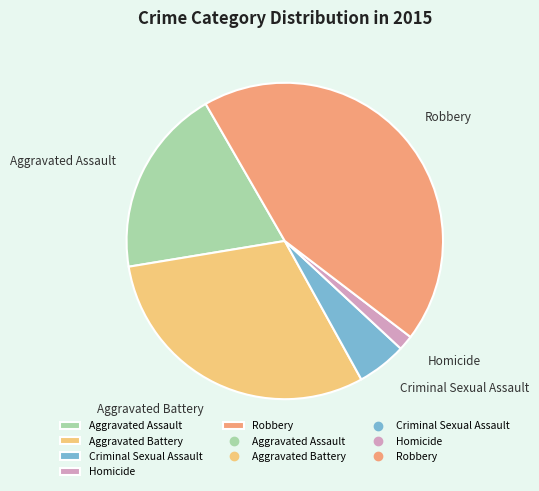

True or false: Aggravated Assault accounts for 10% of the total.

False